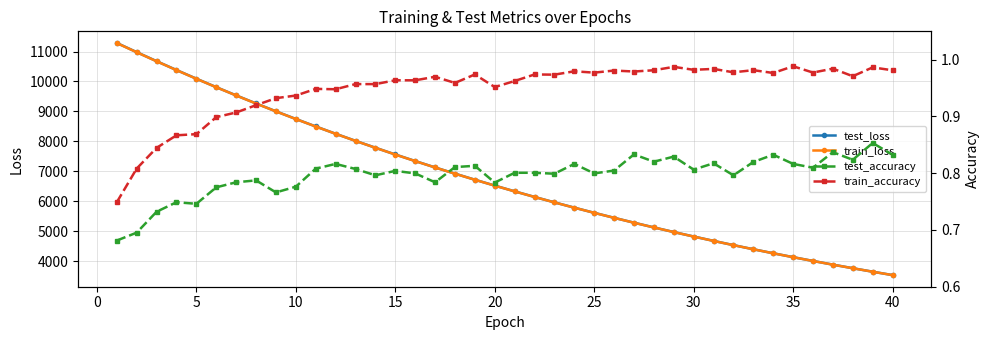

At which label does train_loss reach its minimum?

40